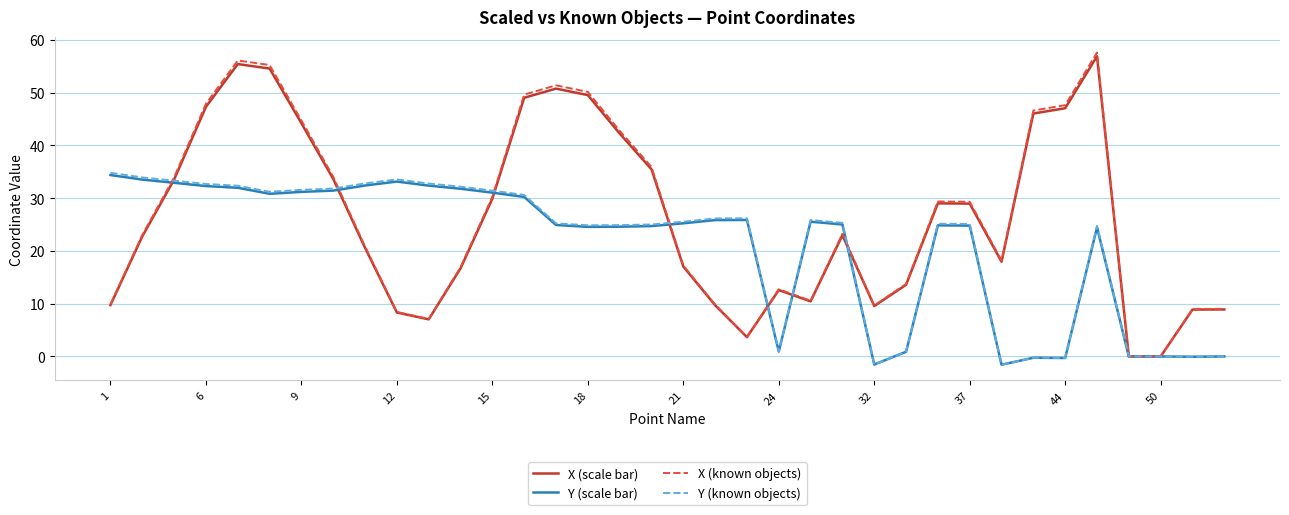

What is the maximum value for X (scale bar)?

56.9